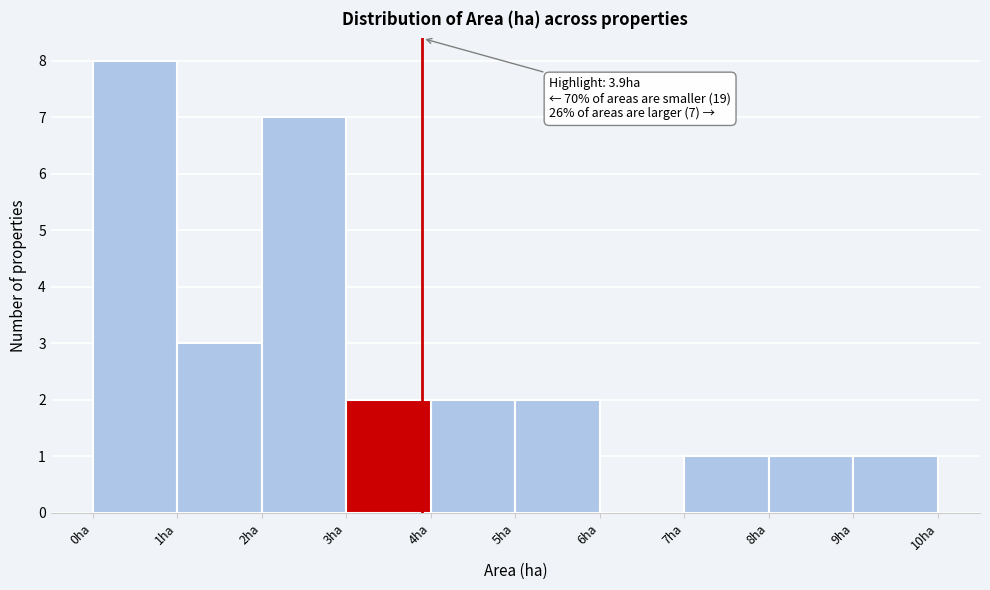

Over which range of the x-axis is the bar tallest?

0 to 1